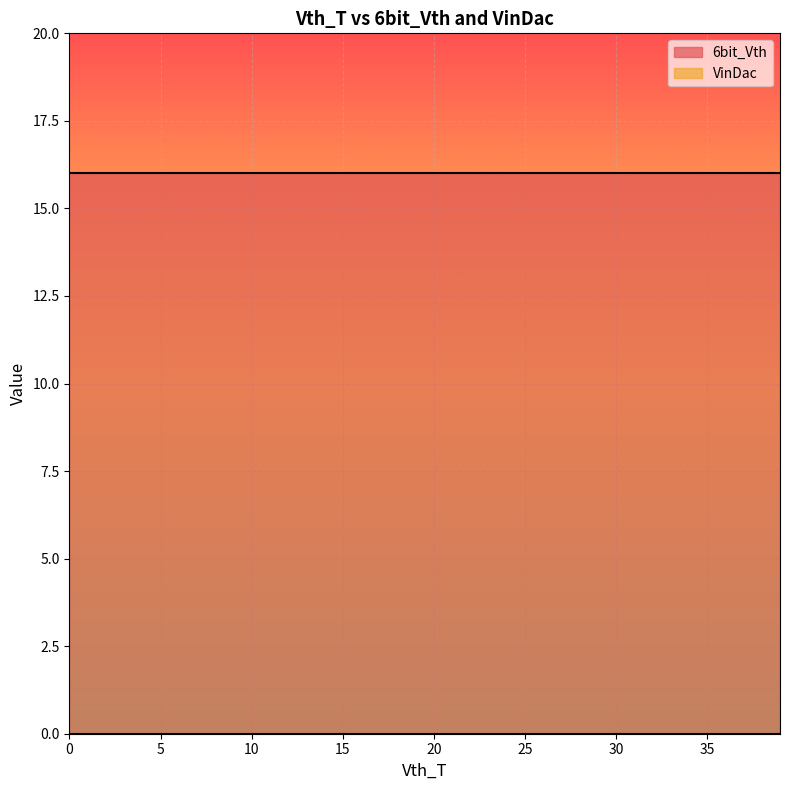

List the labels in order of VinDac value, largest first.

0, 1, 2, 3, 4, 5, 6, 7, 8, 9, 10, 11, 12, 13, 14, 15, 16, 17, 18, 19, 20, 21, 22, 23, 24, 25, 26, 27, 28, 29, 30, 31, 32, 33, 34, 35, 36, 37, 38, 39